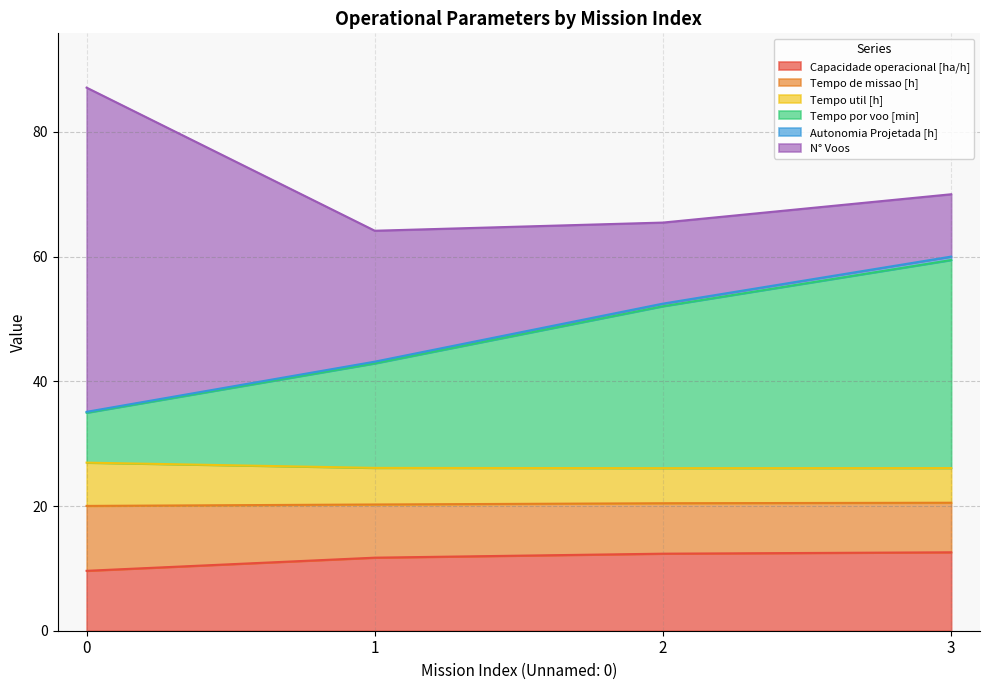

Is the value of Tempo de missao [h] at 1 greater than the value of Tempo por voo [min] at 0?

No